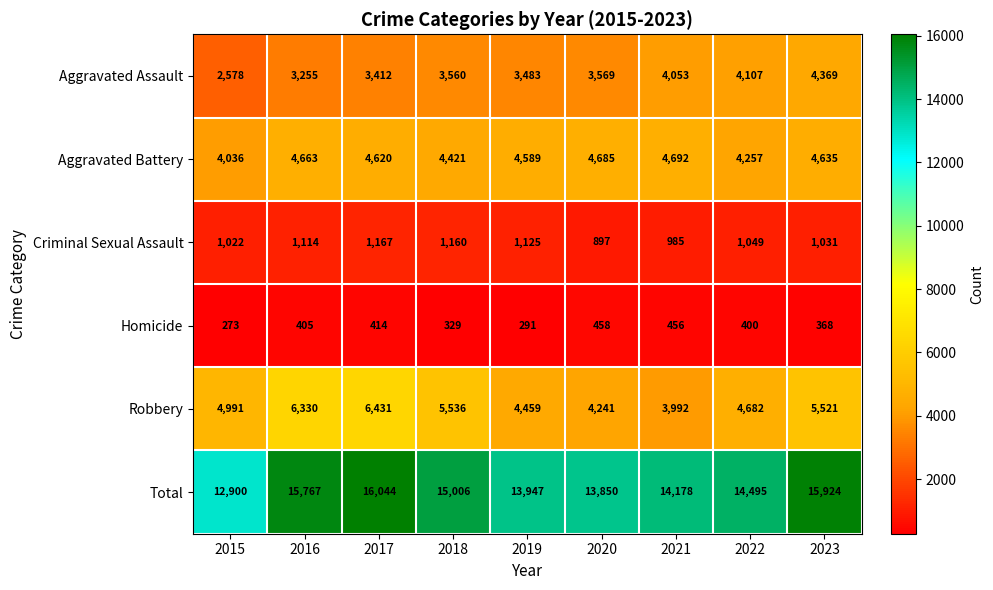

Where does the Aggravated Battery series first go above 4620?

2016